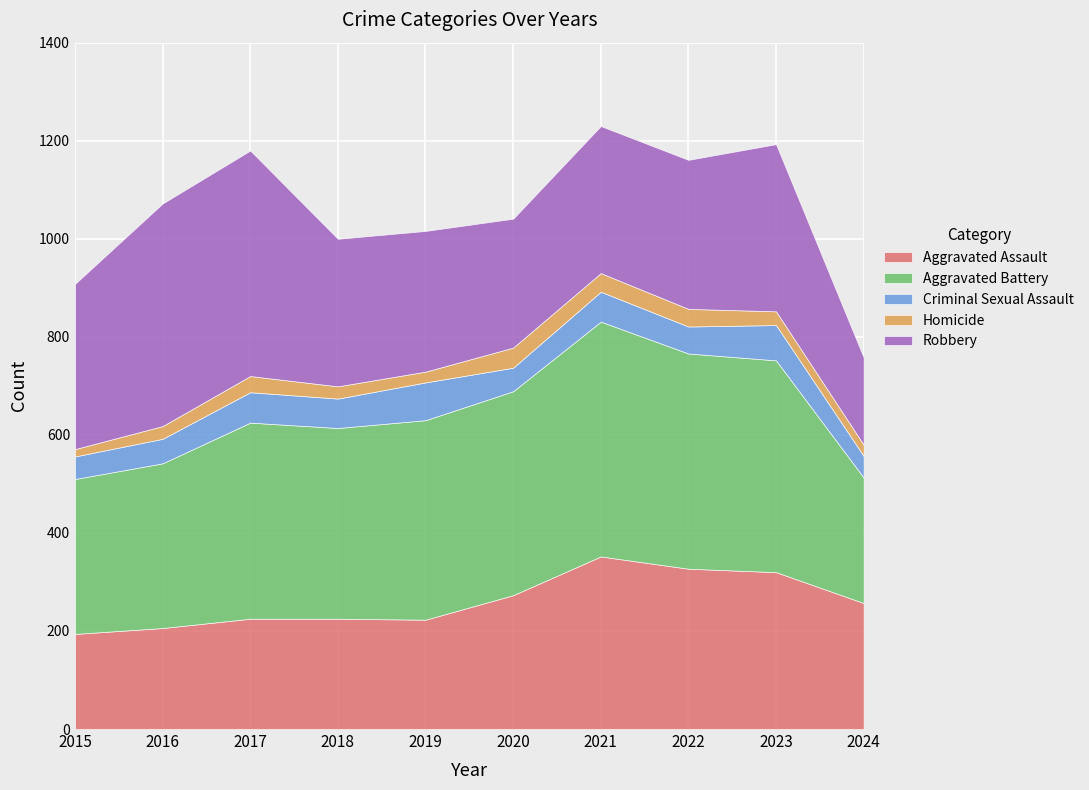

Count the number of data series in this chart.

5